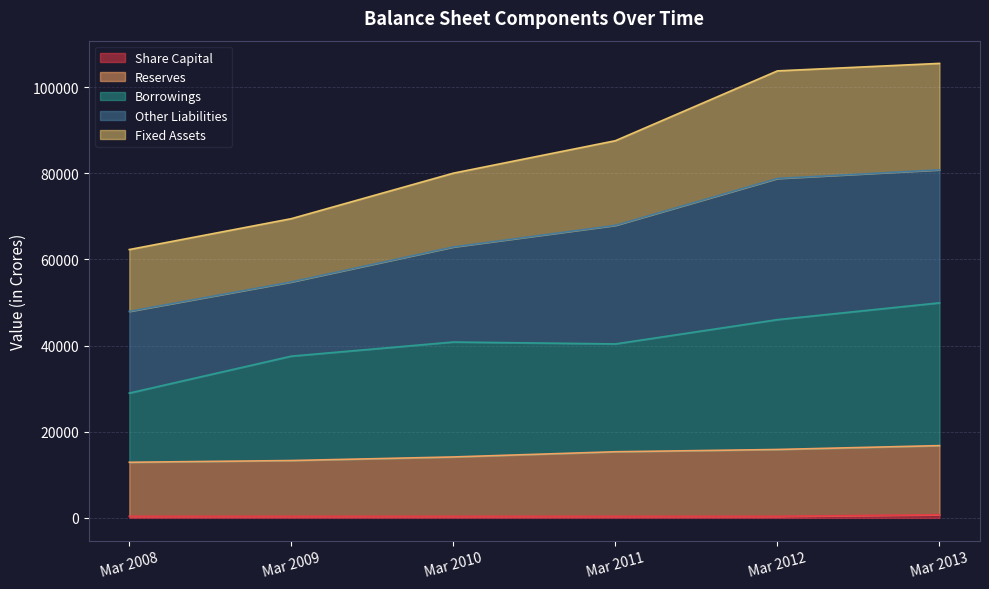

What is the total value across all series at Mar 2012?

103800